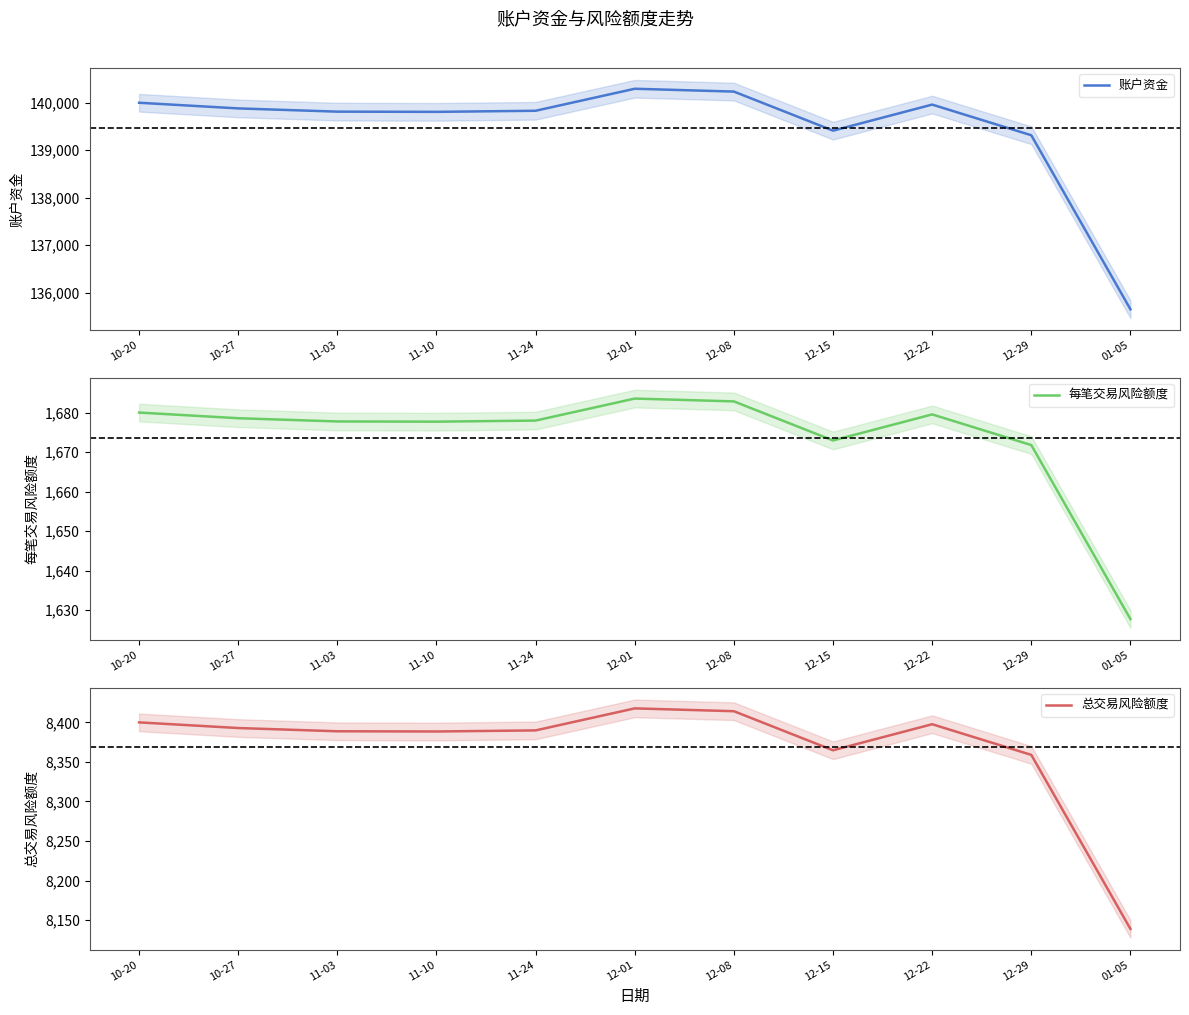

At how many categories does at least one series exceed 126916?

11